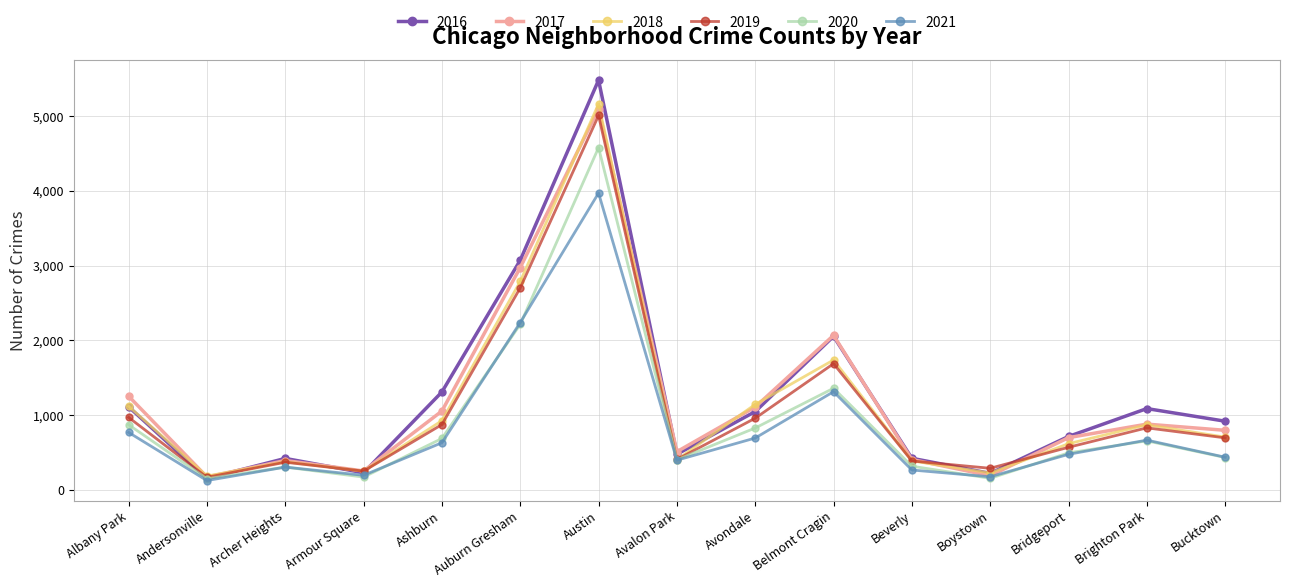

At how many categories does at least one series exceed 2670?

2